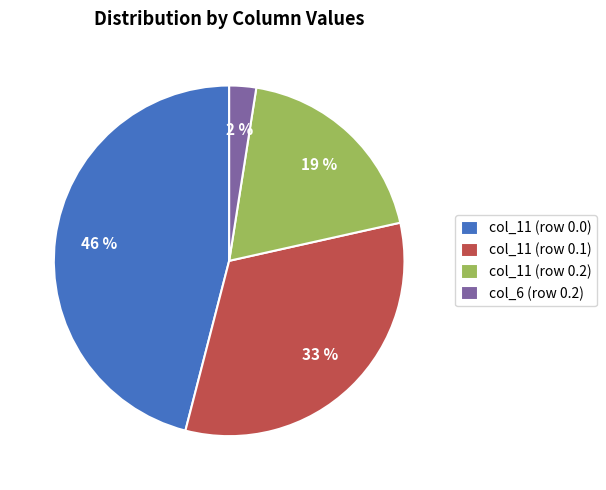

What is the smallest slice in the pie chart?

col_6 (row 0.2)